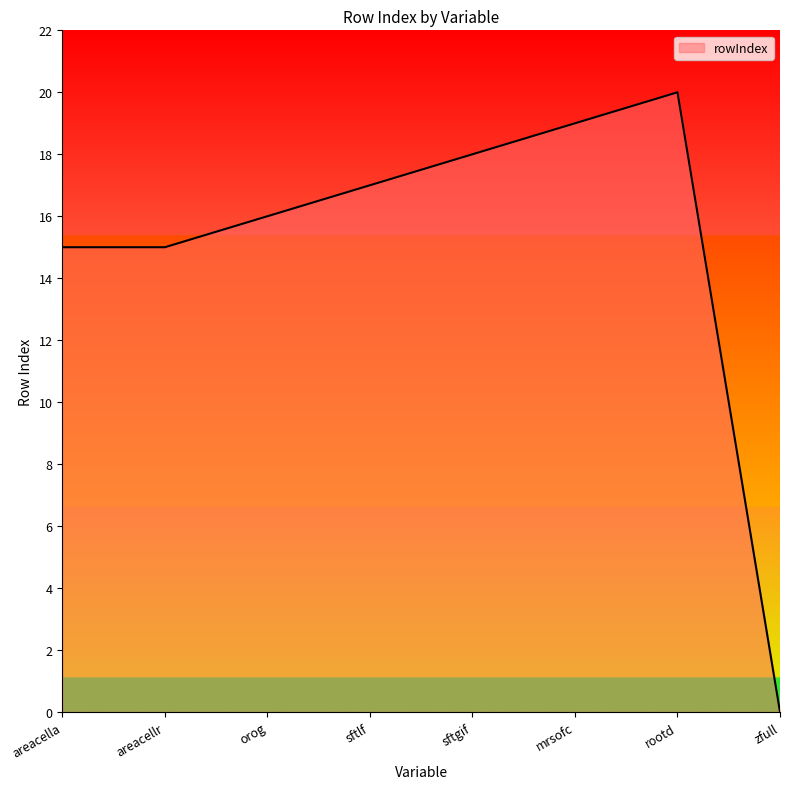

Does the chart display data point markers on the line(s)?

No